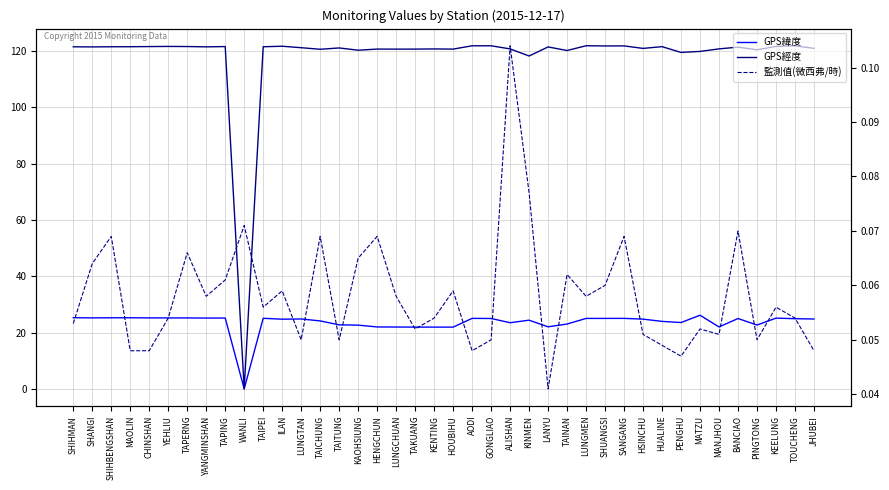

List the series in order of their peak value, highest first.

GPS經度, GPS緯度, 監測值(微西弗/時)